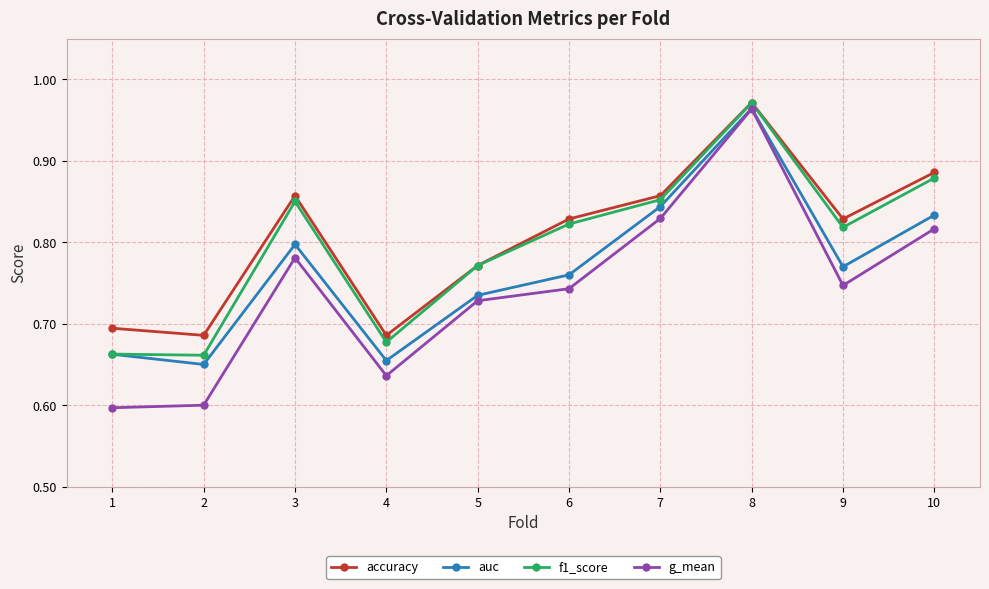

How many lines are shown in the chart?

4